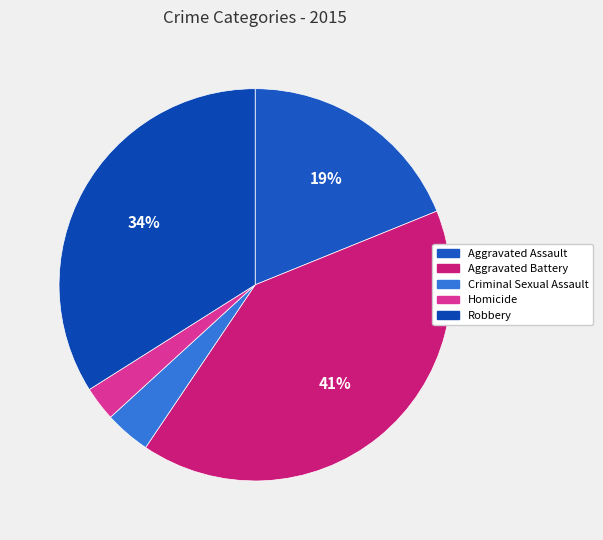

What is the ratio of the value at Robbery to the value at Aggravated Assault?

1.8